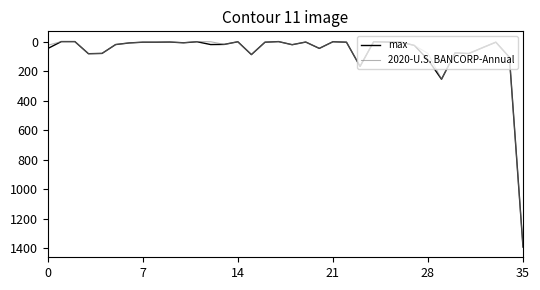

How many categories are shown in the chart?

36